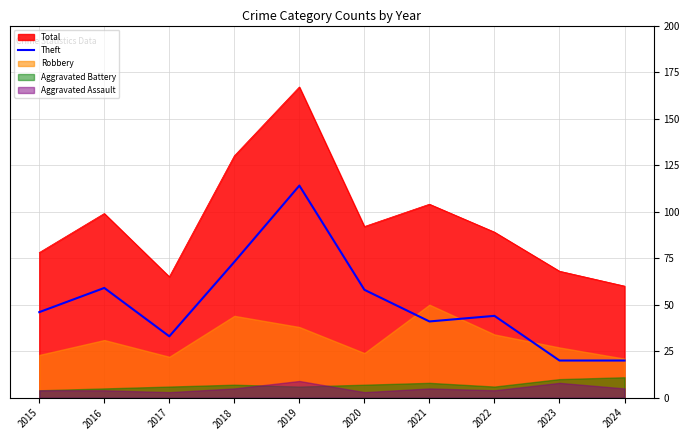

What is the minimum value for Total?

60